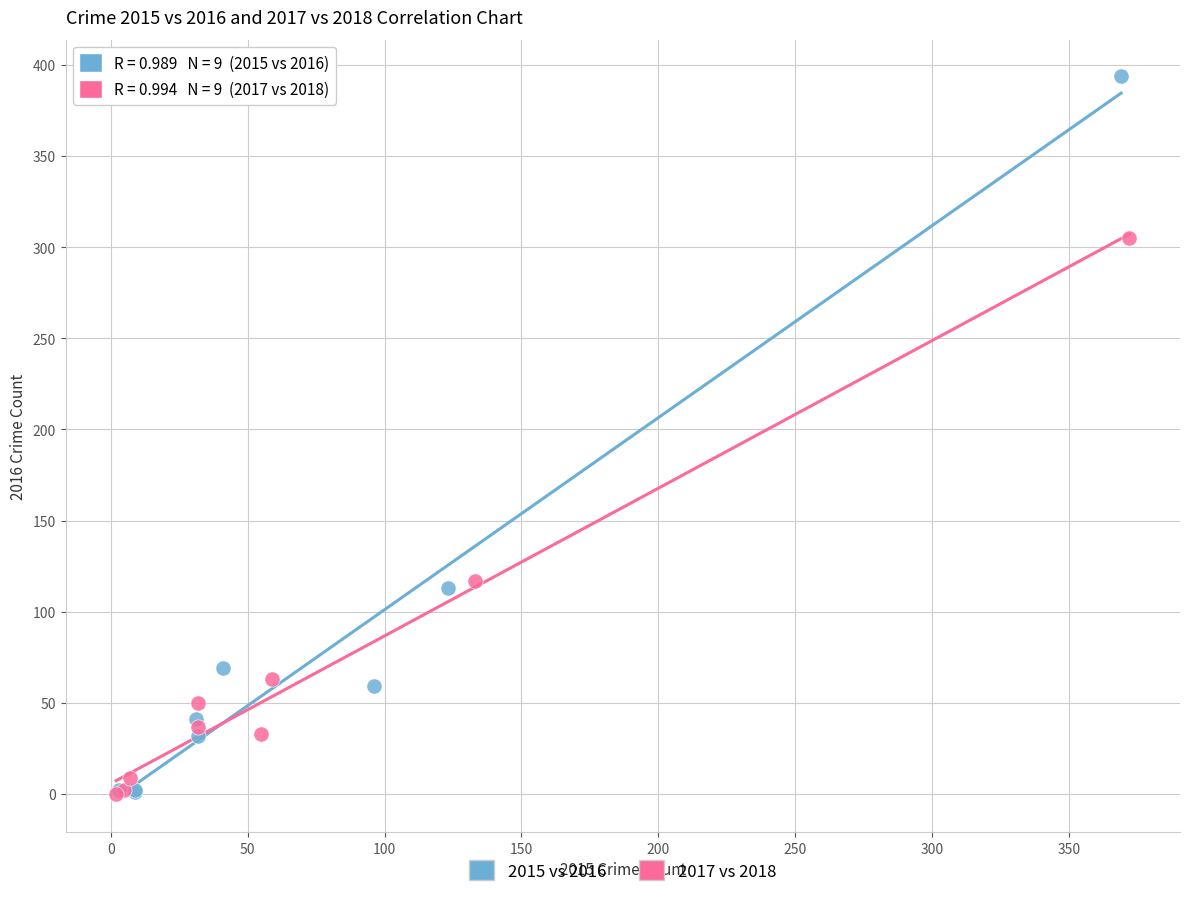

What are all the series names shown in the legend?

2015 vs 2016, 2017 vs 2018